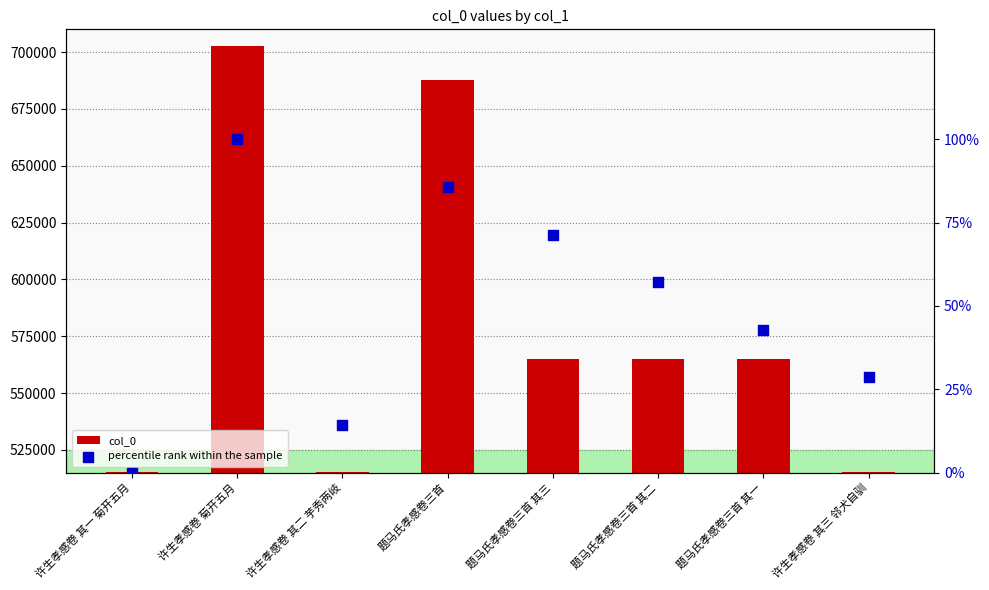

Which series contains the highest Y value?

col_0